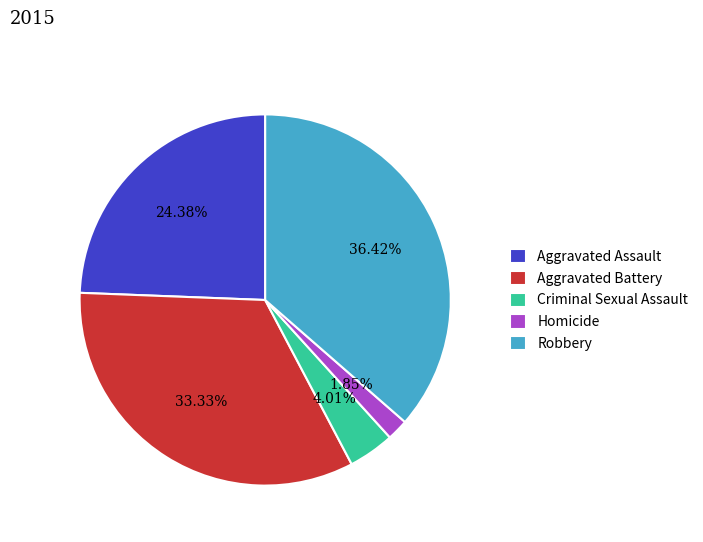

Does Aggravated Battery account for over 50% of the chart?

No